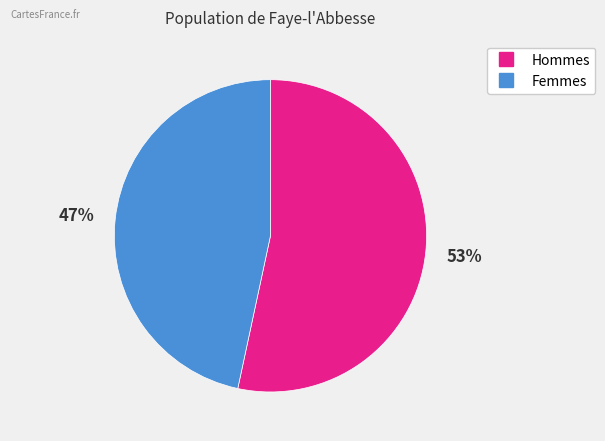

To the nearest percent, what is the average slice percentage?

50%